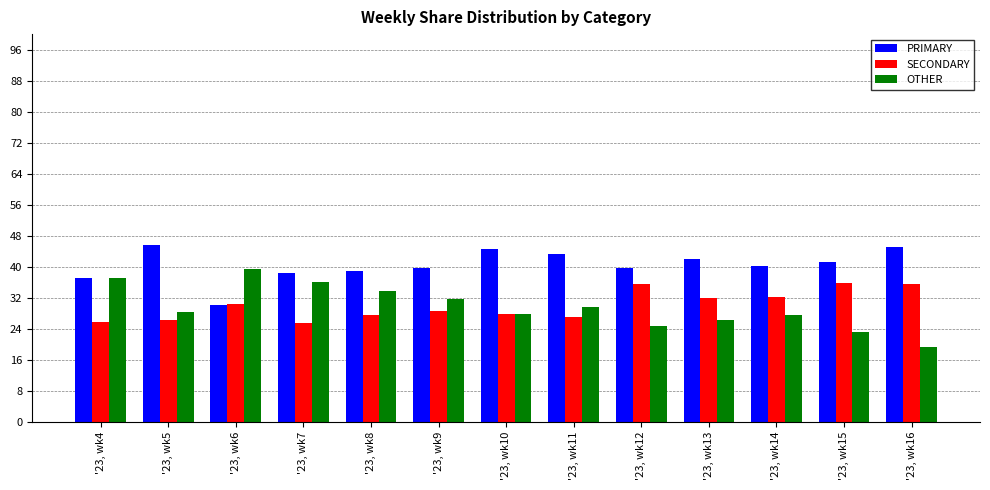

Where does the OTHER series first go above 28?

'23, wk4